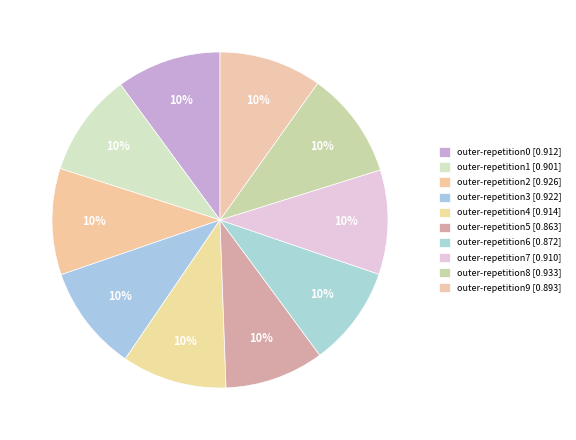

Does outer-repetition2 represent more than half of the total?

No